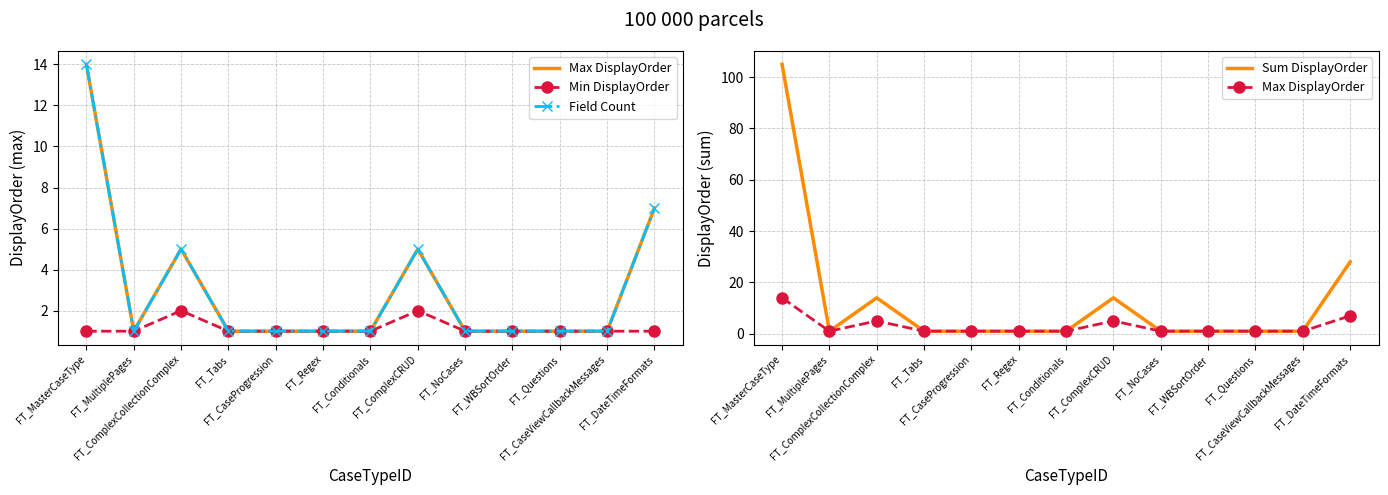

True or false: Max DisplayOrder has a value of 0 at FT_WBSortOrder.

False